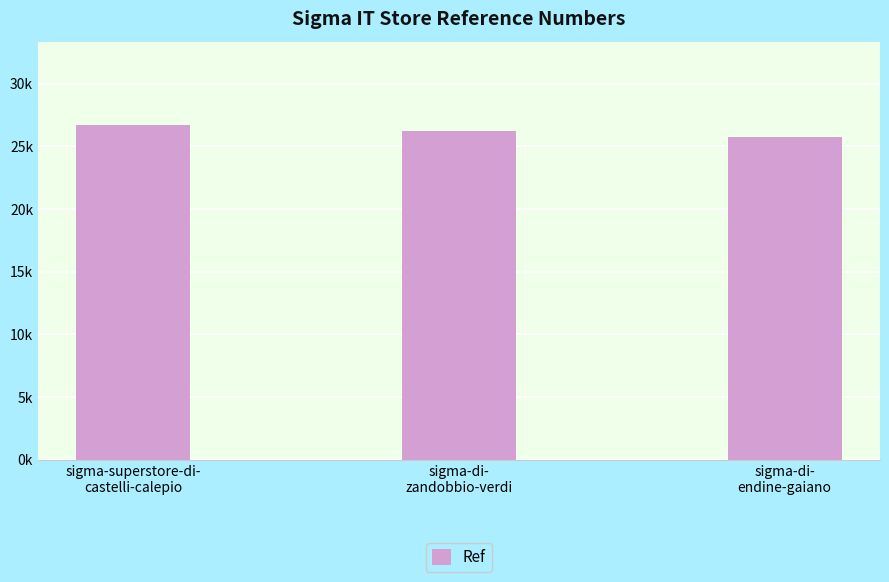

Which label corresponds to the smallest value in the chart?

sigma-di-
endine-gaiano